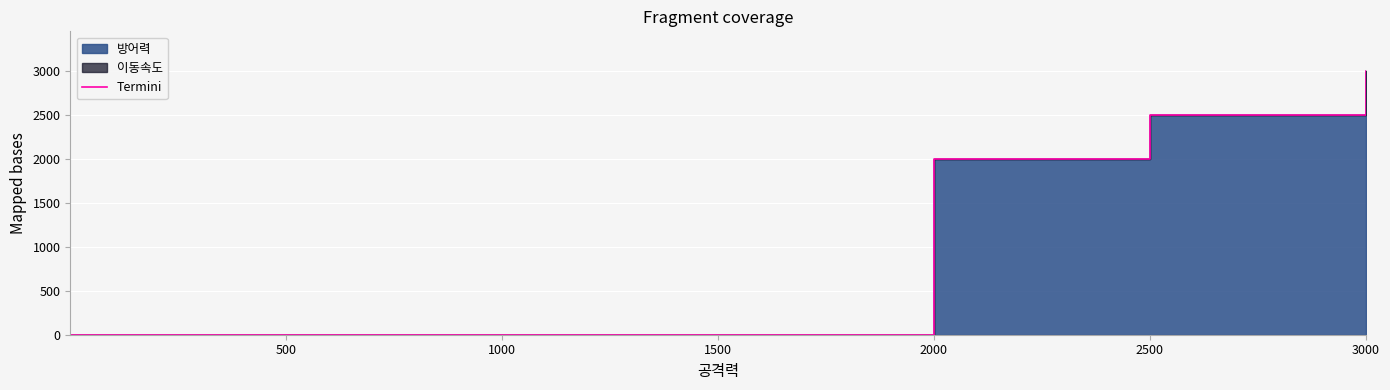

What is the value of the 4th point from the left?

3003